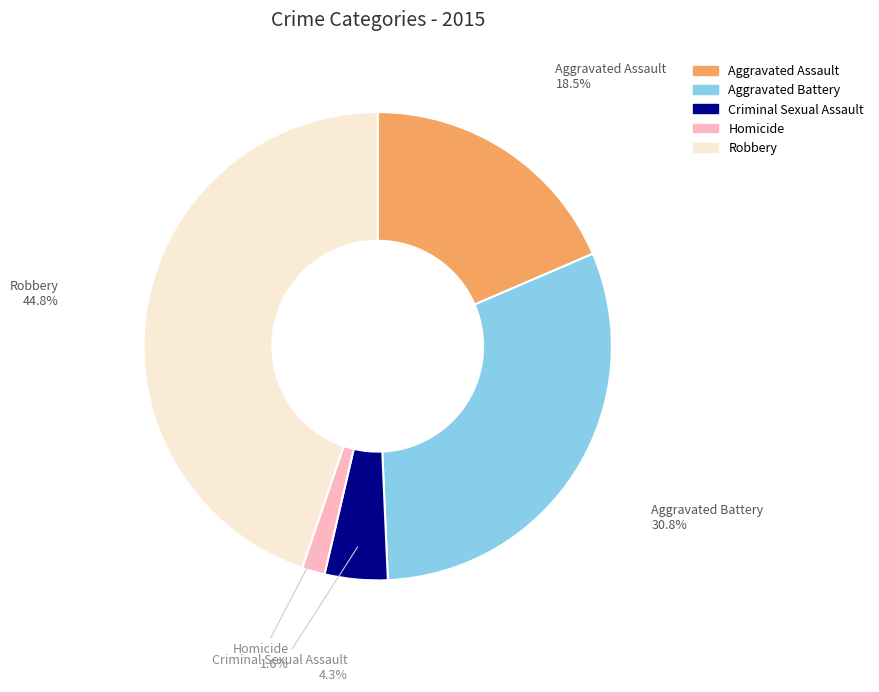

What percentage is the Criminal Sexual Assault slice, to the nearest percent?

4%